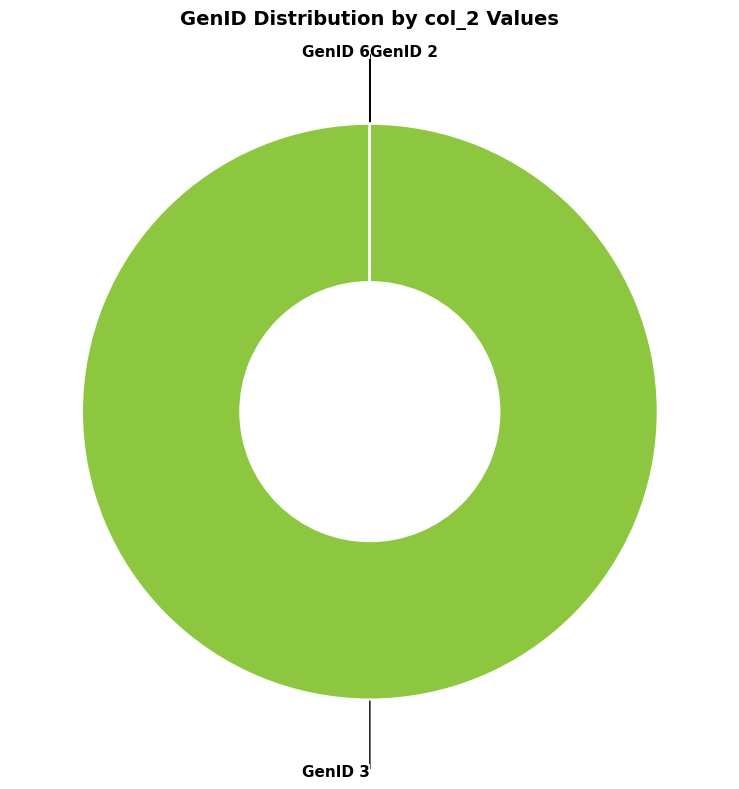

Which slice is the largest?

GenID 3